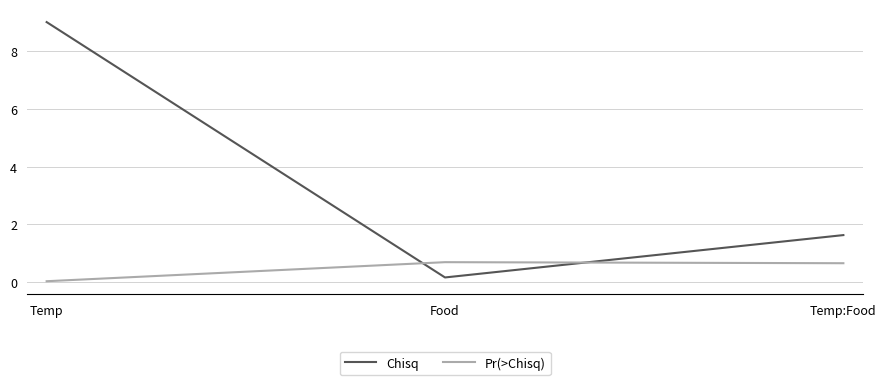

What is the difference between the maximum and minimum values in the Pr(>Chisq) series?

0.7